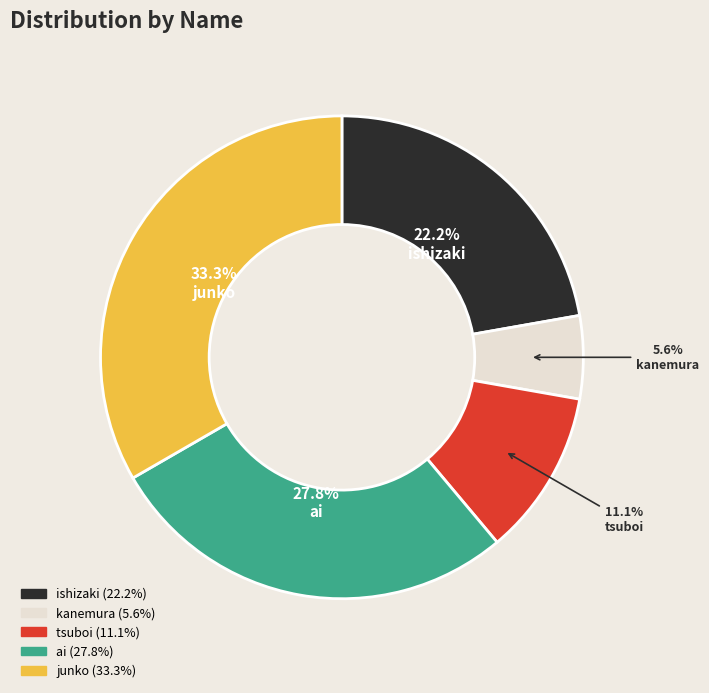

To the nearest percent, what percentage of the pie is kanemura?

6%